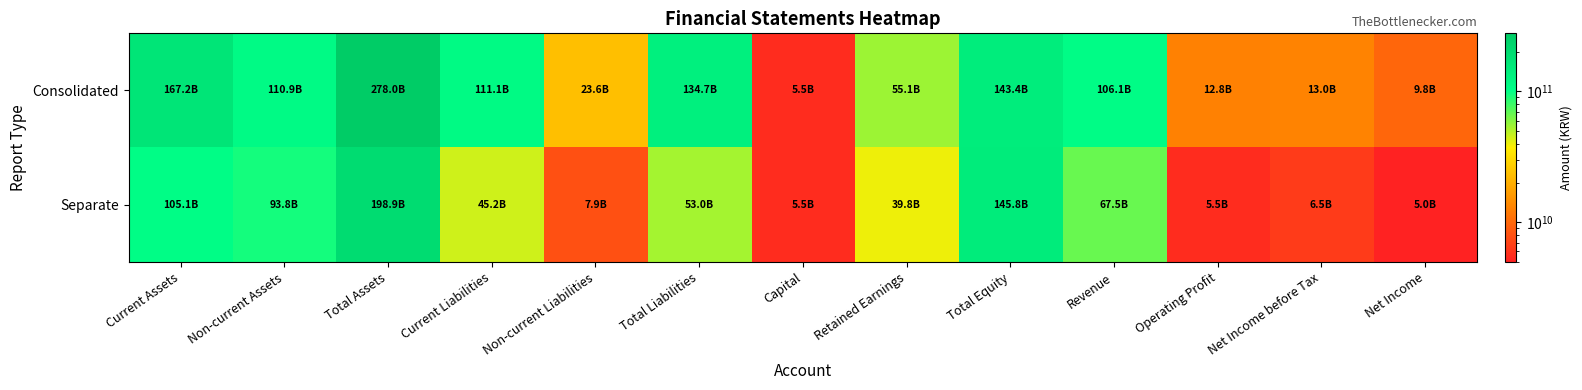

Reading left to right, list all the values displayed in this chart.

Consolidated: Current Assets=167152658460	Non-current Assets=110880482387	Total Assets=278033140847	Current Liabilities=111103803765	Non-current Liabilities=23570998533	Total Liabilities=134674802298	Capital=5520854000	Retained Earnings=55101272888	Total Equity=143358338549	Revenue=106123060411	Operating Profit=12820646172	Net Income before Tax=13019730953	Net Income=9832081996
Separate: Current Assets=105054466468	Non-current Assets=93819801446	Total Assets=198874267914	Current Liabilities=45166778516	Non-current Liabilities=7868394433	Total Liabilities=53035172949	Capital=5520854000	Retained Earnings=39836683508	Total Equity=145839094965	Revenue=67540973906	Operating Profit=5530853423	Net Income before Tax=6458196227	Net Income=4984971165